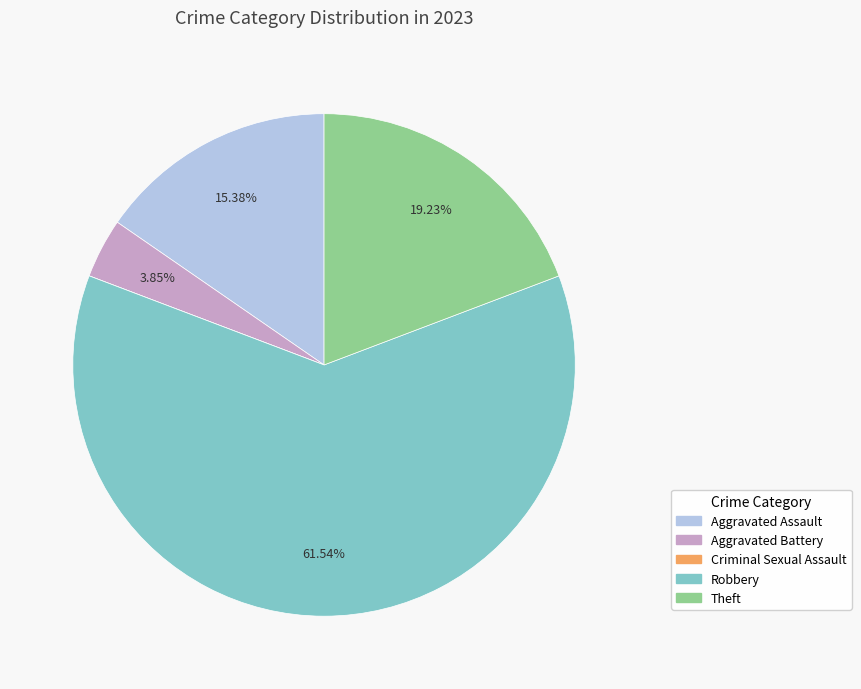

Does Robbery represent more than half of the total?

Yes